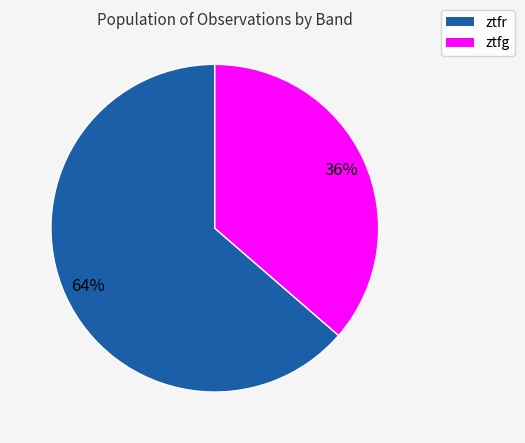

Combined, do ztfg and ztfr account for over 50%?

Yes